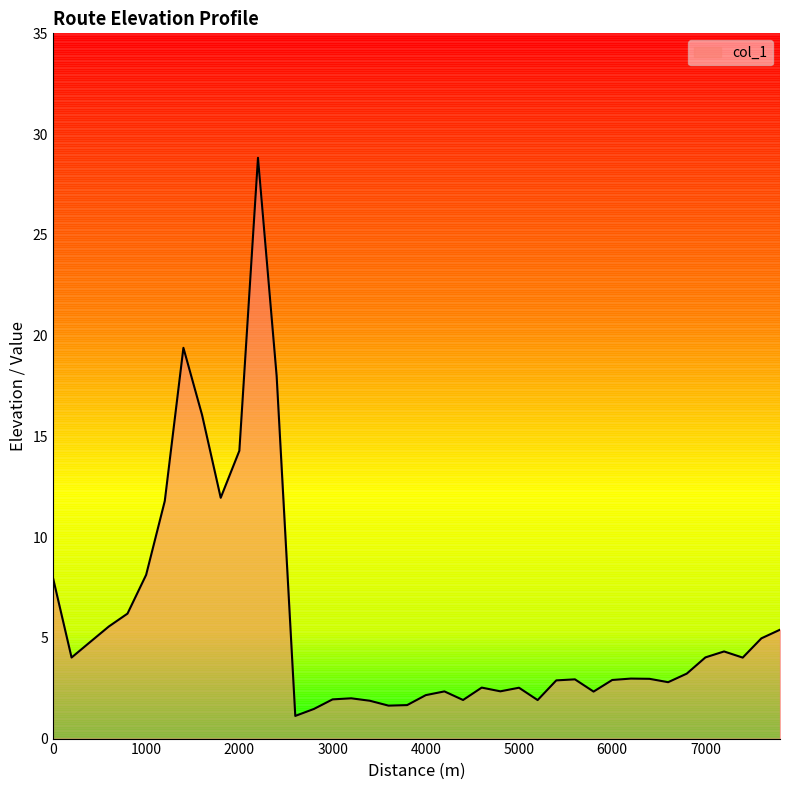

What is the average value?

5.8